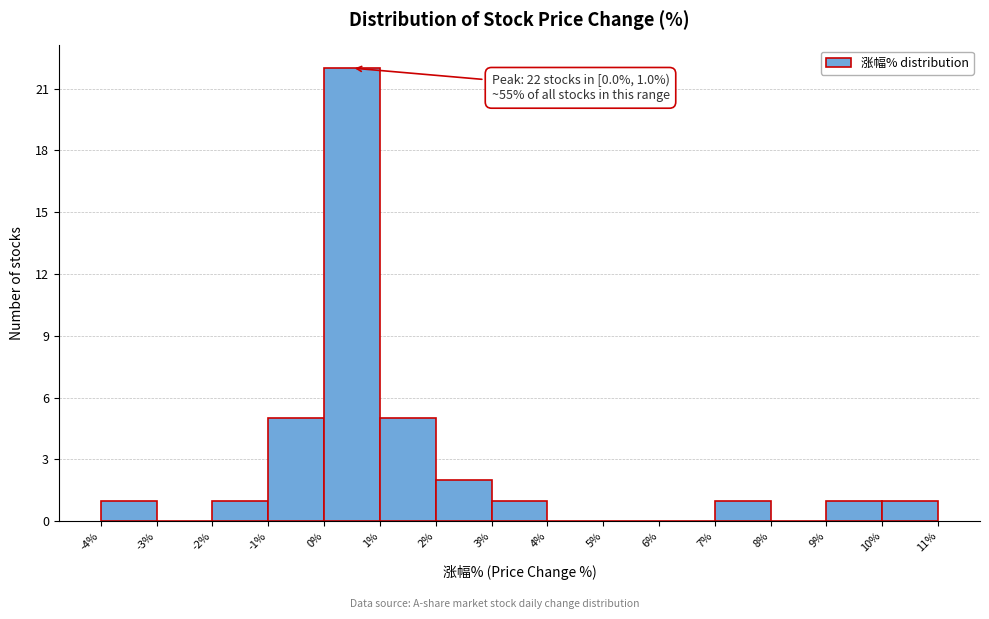

Which range on the x-axis has the tallest bar?

0% to 1%